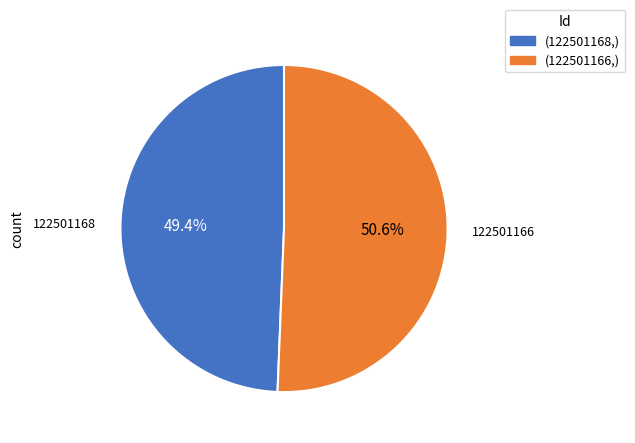

To the nearest percent, what is the average slice percentage?

50%